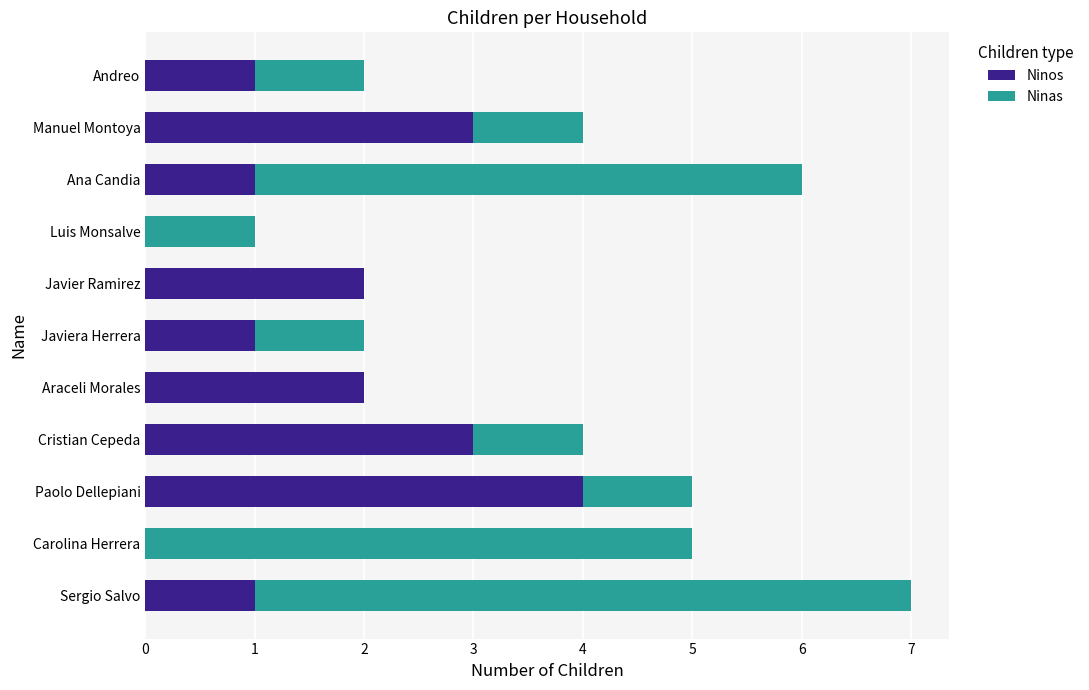

What are all the series names shown in the legend?

Ninos, Ninas